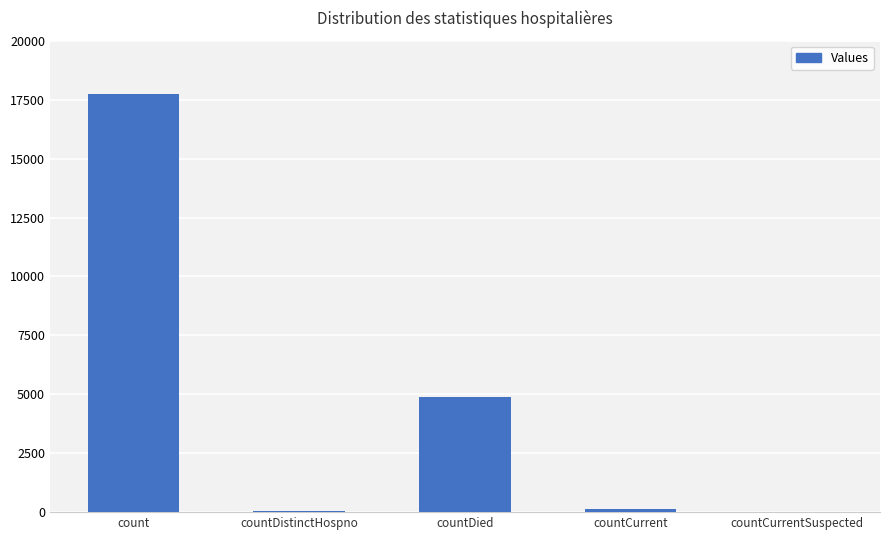

What is the greatest value displayed?

17760